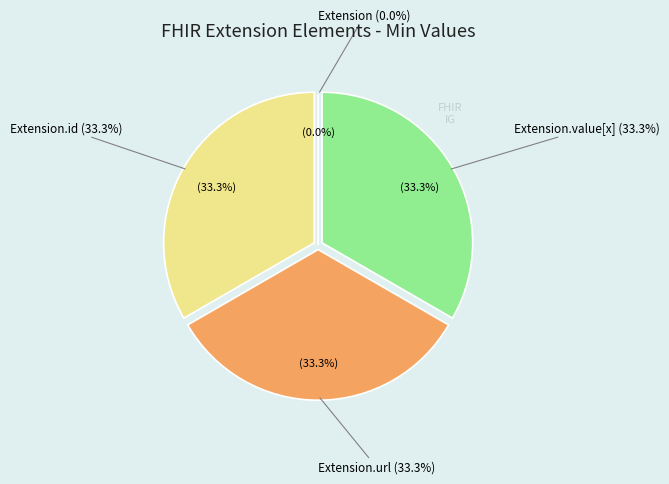

Rank the categories by value from highest to lowest.

Extension.id, Extension.url, Extension.value[x], Extension